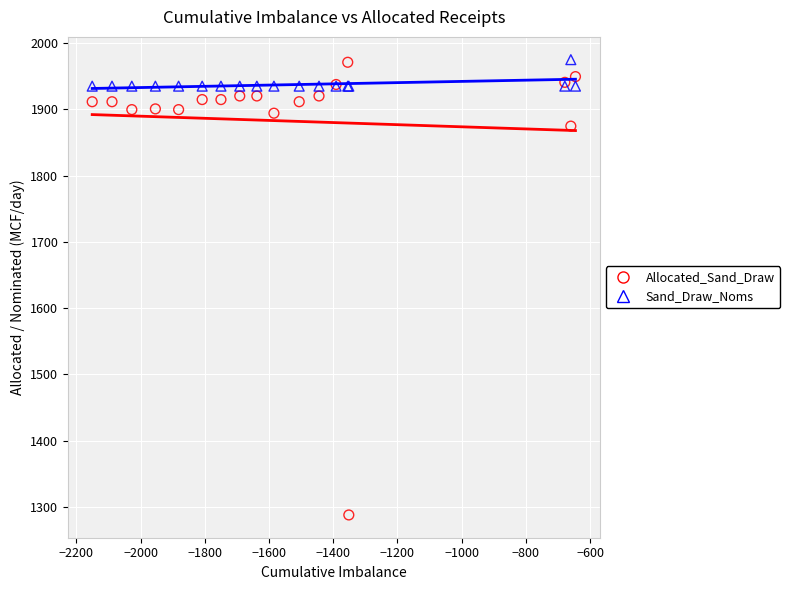

Across all series, what Y value is closest to 1631?

1874.7